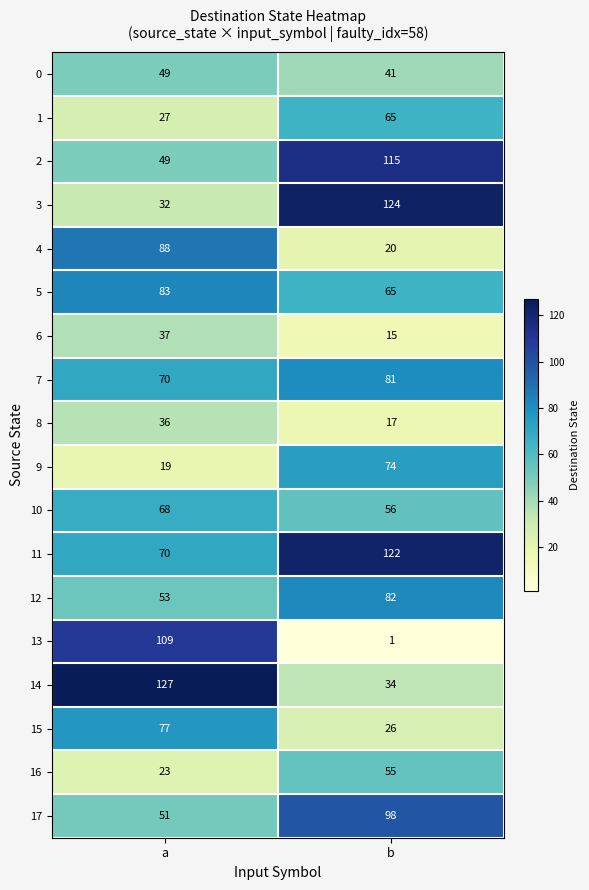

Which label corresponds to the largest value in the chart?

a